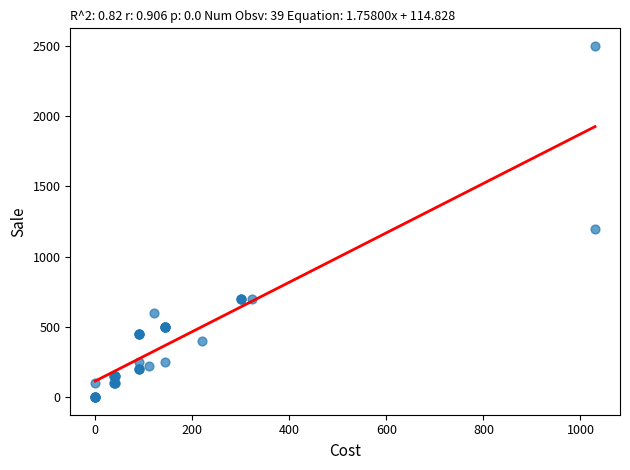

What Y value in the scatter plot is closest to 1250?

1200